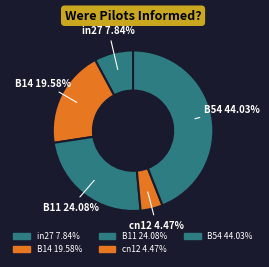

The in27 slice represents 8% of the pie. True or false?

True